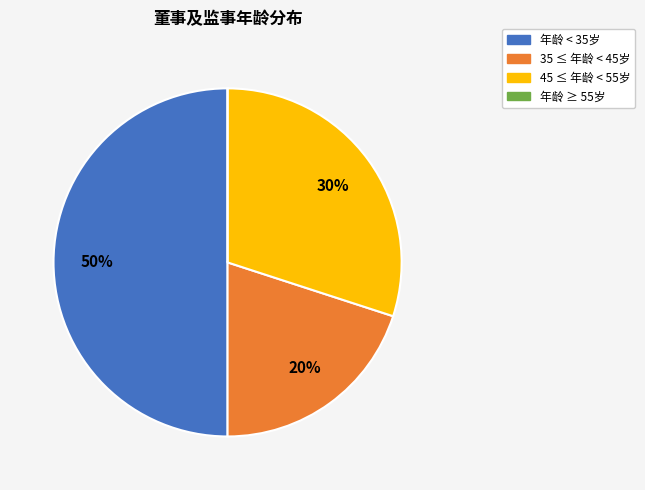

To the nearest percent, what portion does 35 ≤ 年龄 < 45岁 represent?

20%